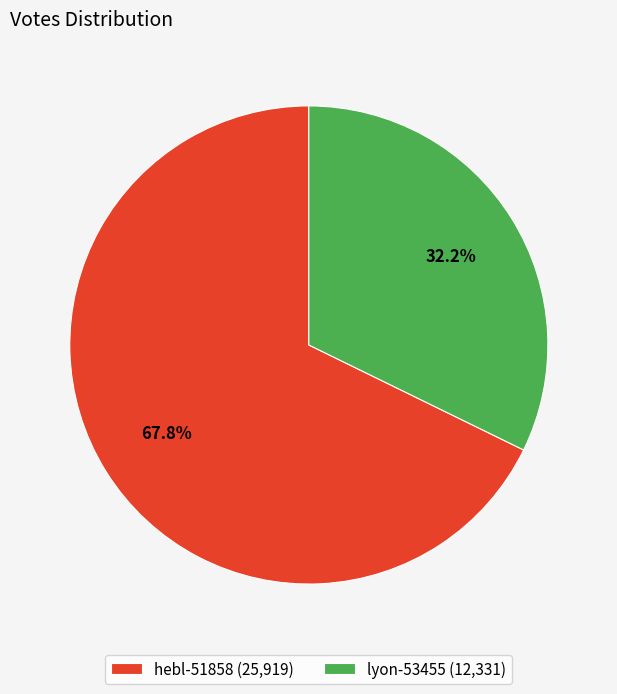

To the nearest percent, what is the difference between the largest and smallest slice percentages?

36%